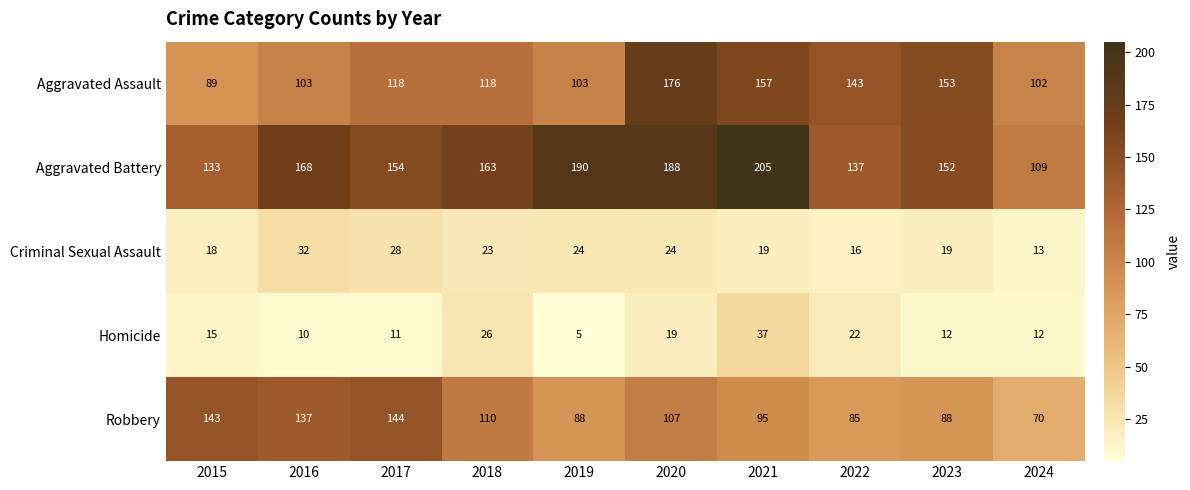

Where is Homicide nearest to the value 21?

2022